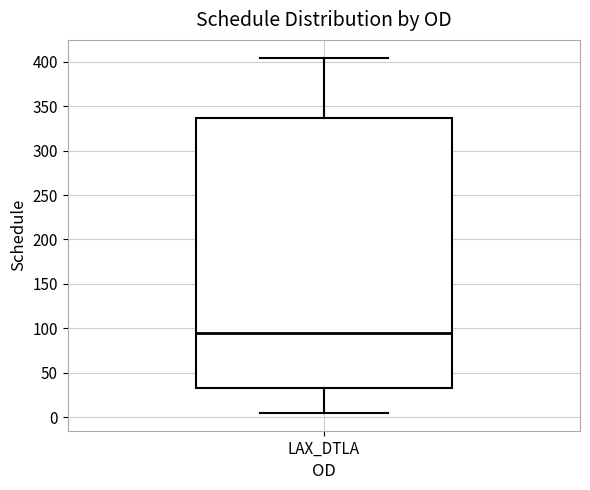

Read this box plot against the y-axis: the position of the median line, the range covered by the box, and the ends of both whiskers. The values are not printed on the chart, so give them approximately, as read against the axis.

median 95, box 35 to 335, whiskers 5 to 405